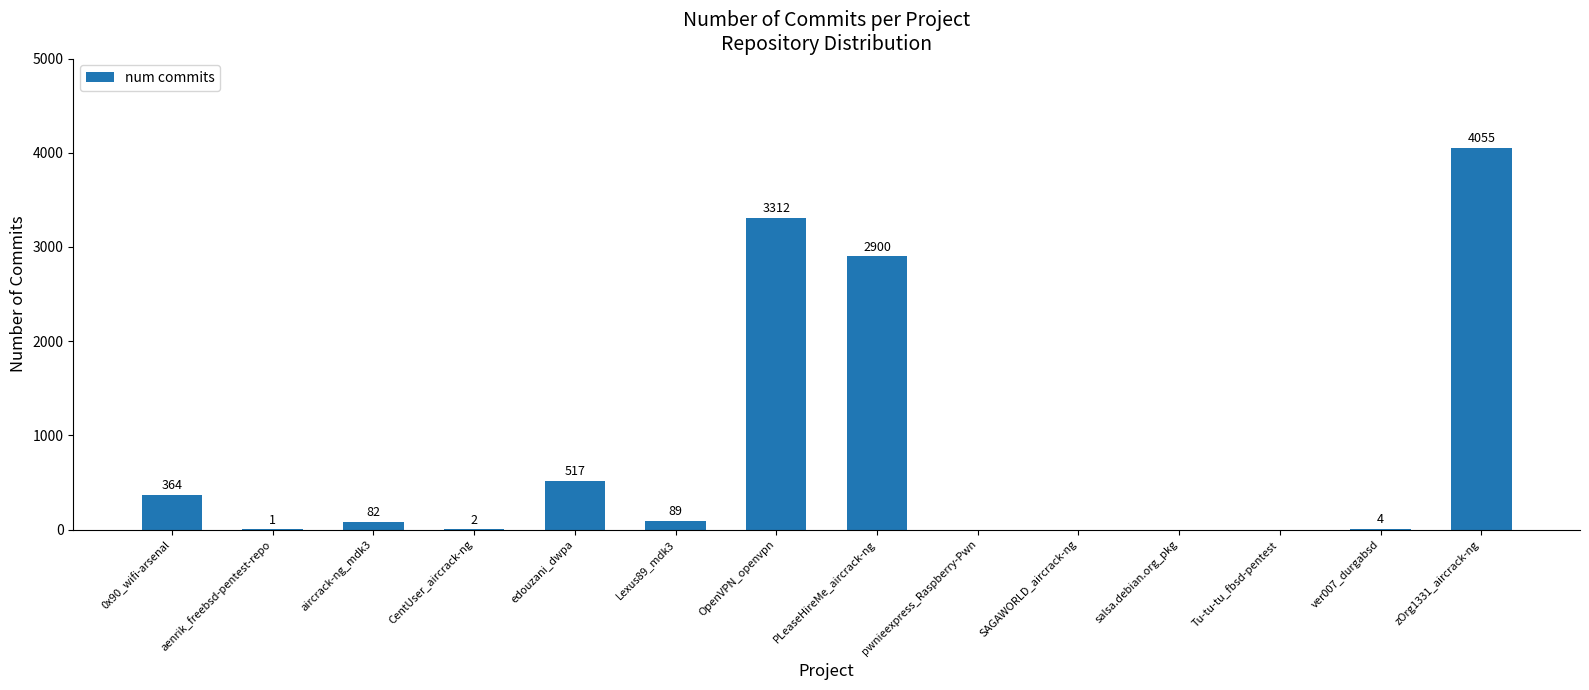

At which label does the data first exceed 82?

0x90_wifi-arsenal